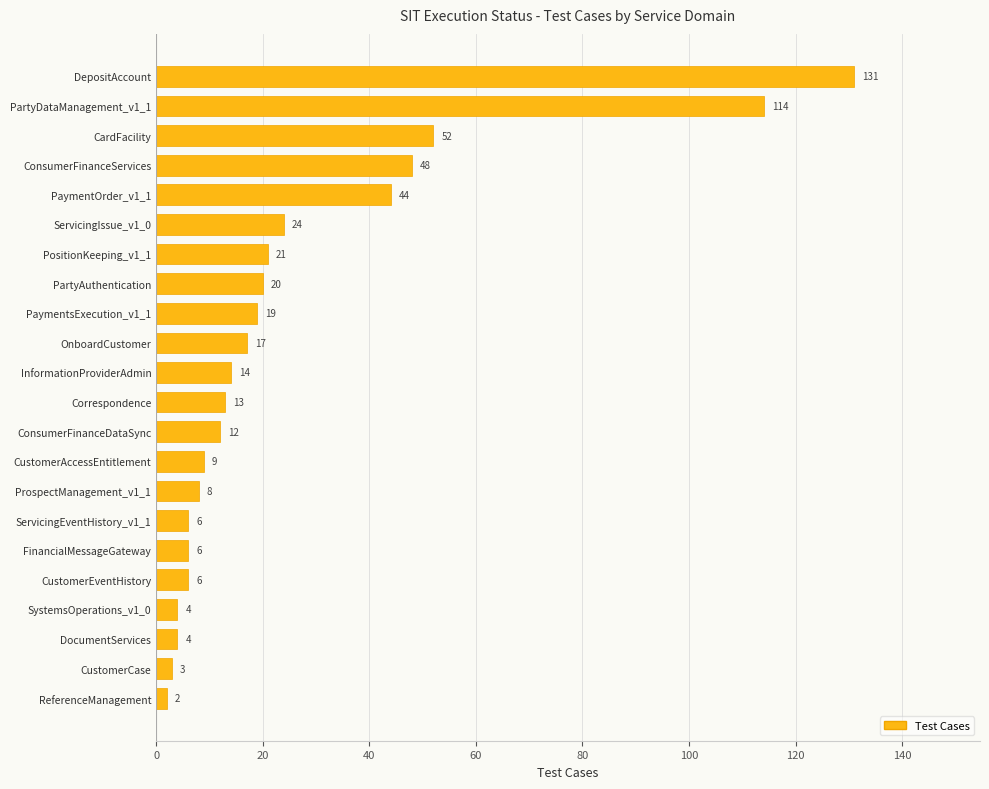

Reading bottom to top, extract all data points from this chart.

ReferenceManagement=2	CustomerCase=3	DocumentServices=4	SystemsOperations_v1_0=4	CustomerEventHistory=6	FinancialMessageGateway=6	ServicingEventHistory_v1_1=6	ProspectManagement_v1_1=8	CustomerAccessEntitlement=9	ConsumerFinanceDataSync=12	Correspondence=13	InformationProviderAdmin=14	OnboardCustomer=17	PaymentsExecution_v1_1=19	PartyAuthentication=20	PositionKeeping_v1_1=21	ServicingIssue_v1_0=24	PaymentOrder_v1_1=44	ConsumerFinanceServices=48	CardFacility=52	PartyDataManagement_v1_1=114	DepositAccount=131